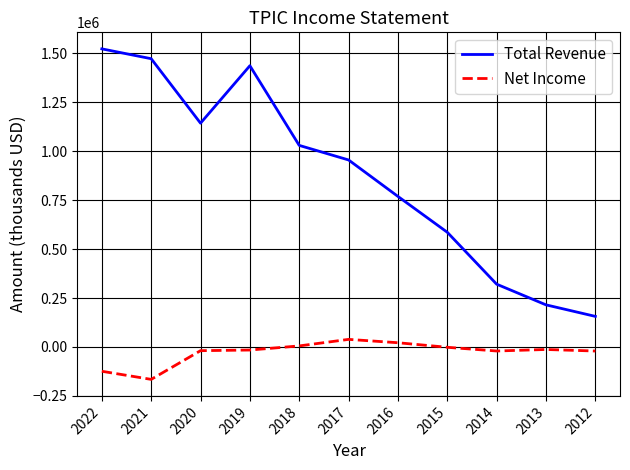

At which label is Total Revenue closest to 839450?

2016